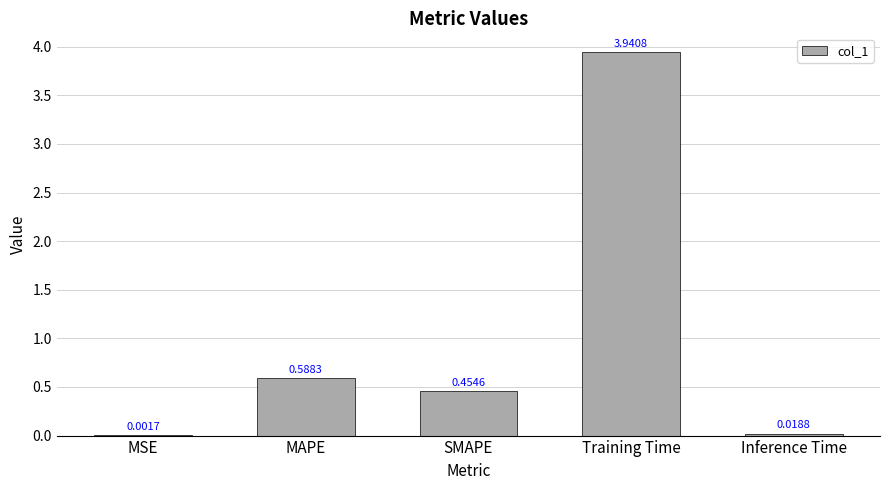

Which category has the highest value across all series?

Training Time